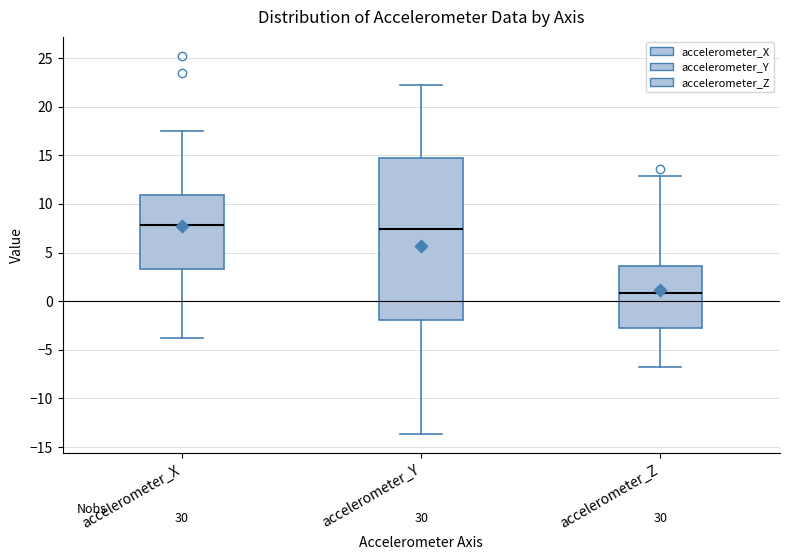

Reading left to right, transcribe this box plot: for each box, give where its median line is, the range the box spans, and where its two whiskers end, as read against the y-axis. The values are not printed on the chart, so give them approximately, as read against the axis.

accelerometer_X: median 8.0, box 3.5 to 11.0, whiskers -4.0 to 17.5
accelerometer_Y: median 7.5, box -2.0 to 14.5, whiskers -13.5 to 22.5
accelerometer_Z: median 1.0, box -3.0 to 3.5, whiskers -7.0 to 13.0